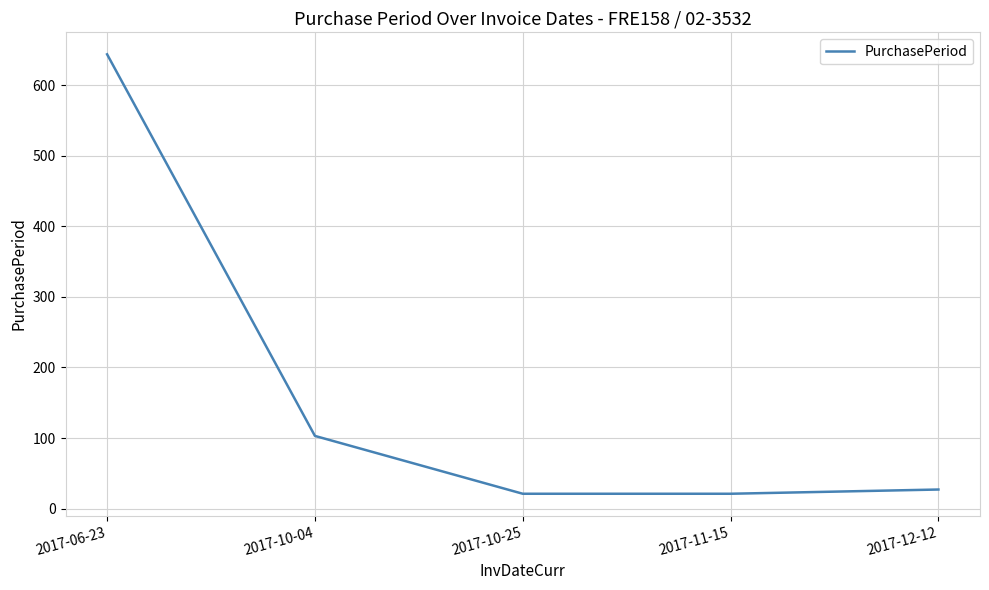

What is the sum of all values?

816